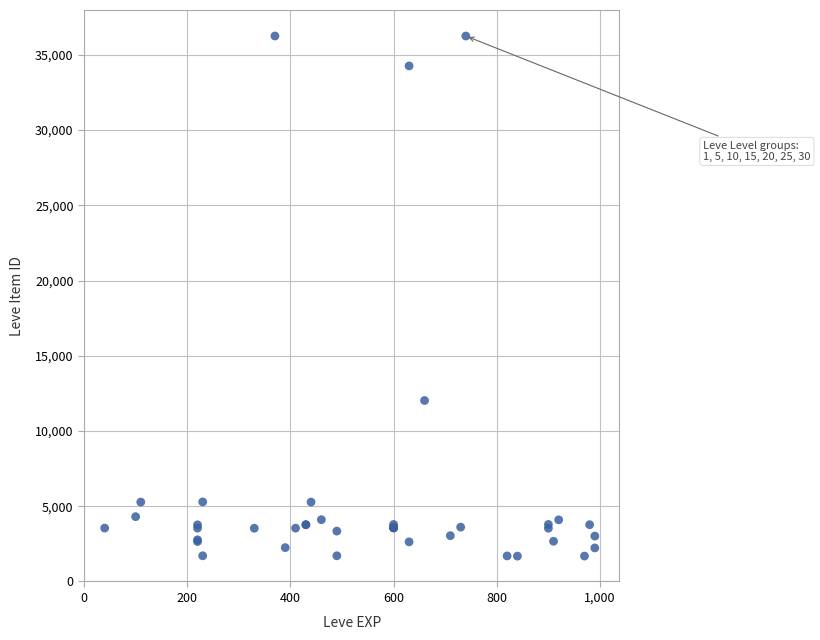

What Y value in the scatter plot is closest to 18967?

12028